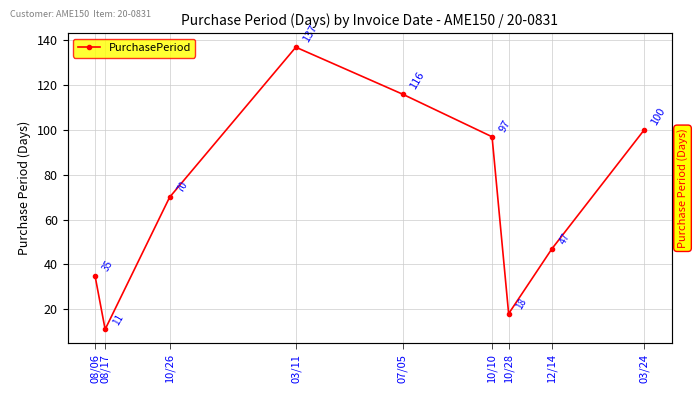

How many values are below 70?

4